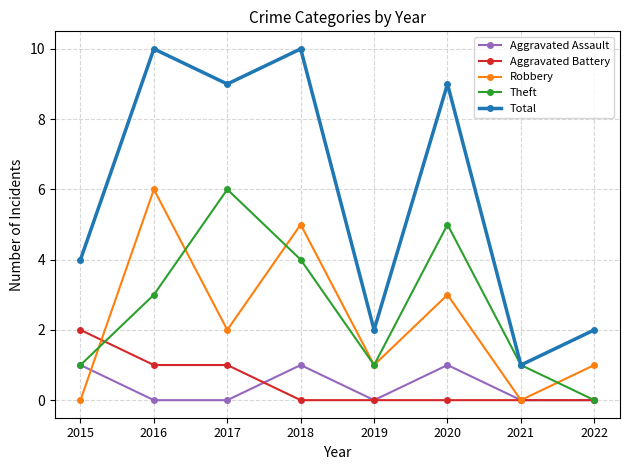

True or false: Robbery has a value of 0 at 2021.

True